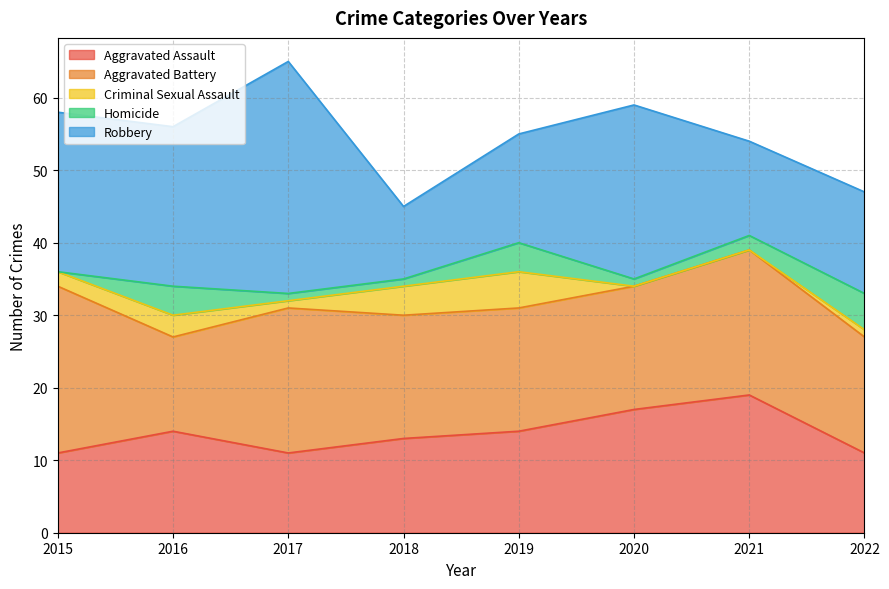

How many data points in Aggravated Battery are above 17?

3